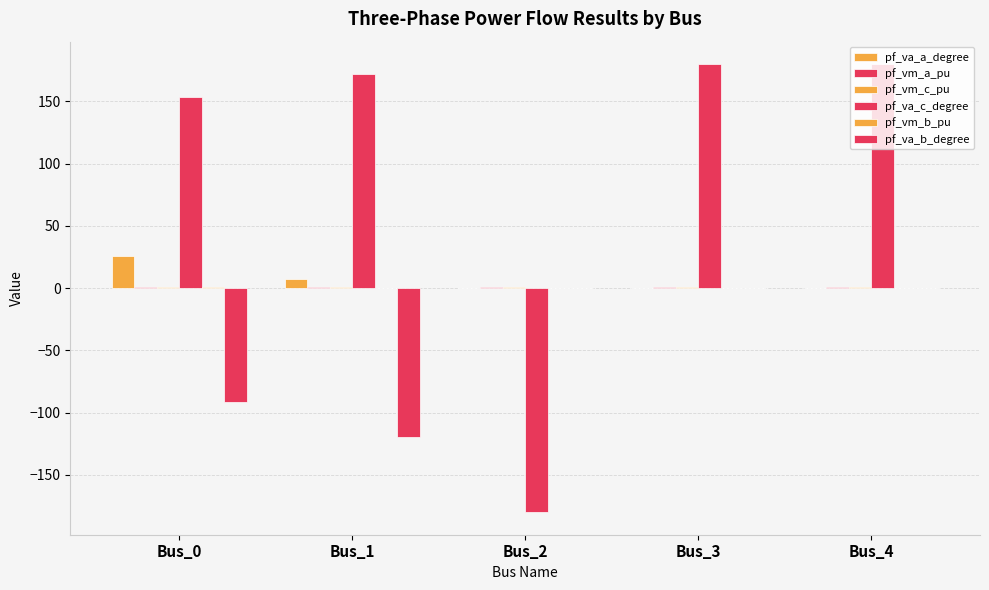

Count the number of data series in this chart.

6